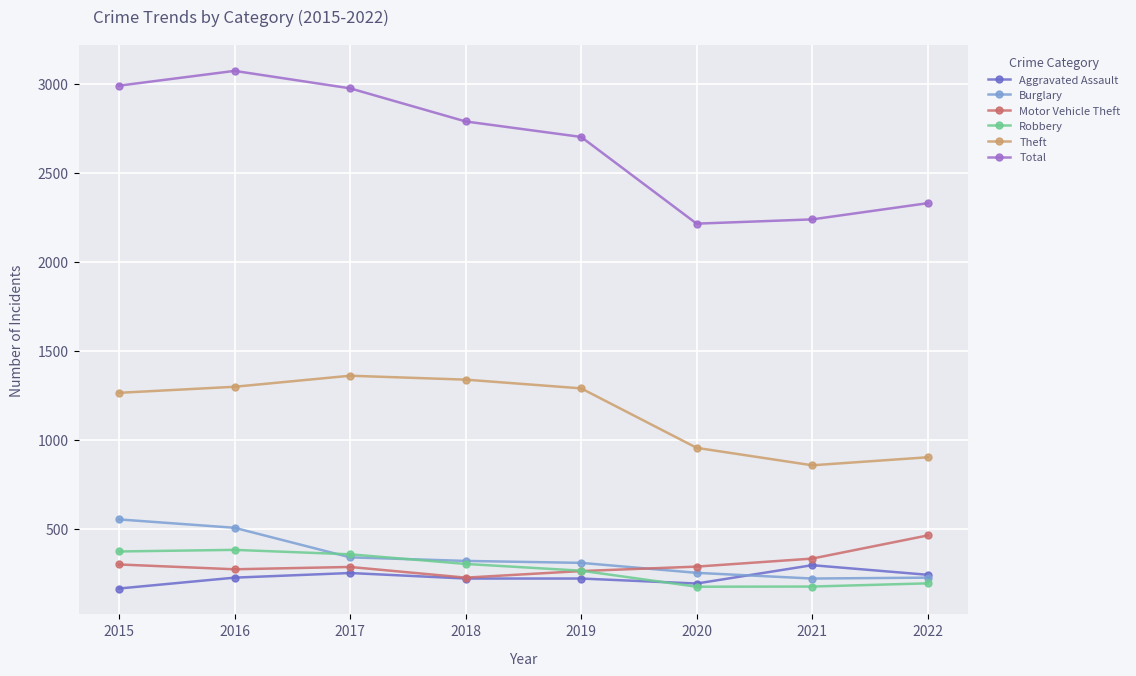

What is the value of the Motor Vehicle Theft point at the 6th from the left?

287